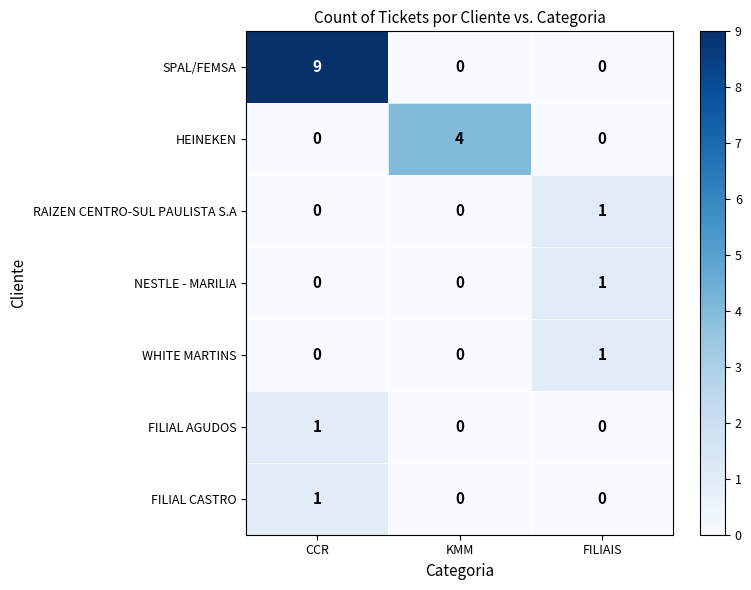

Which series has the largest range (max minus min)?

SPAL/FEMSA